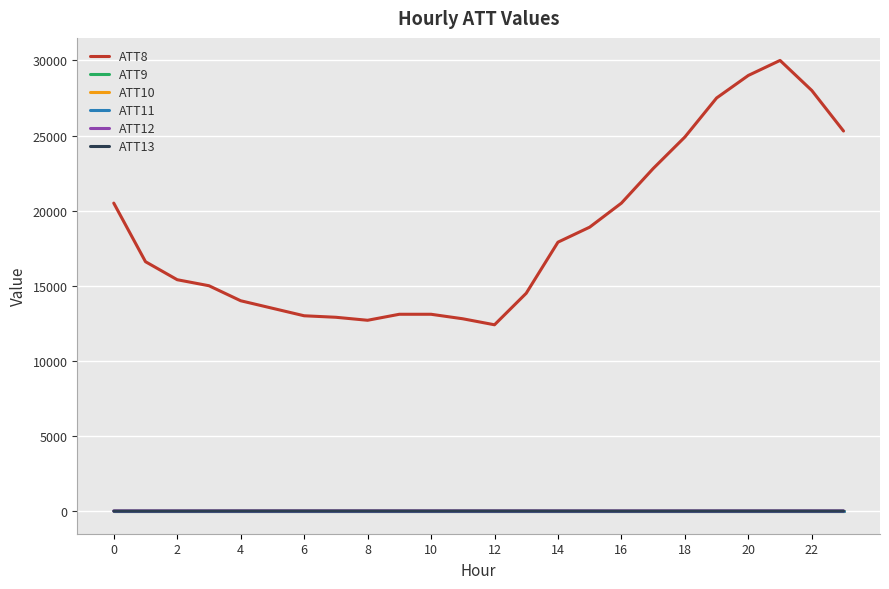

True or false: ATT12 and ATT10 intersect in this chart.

False